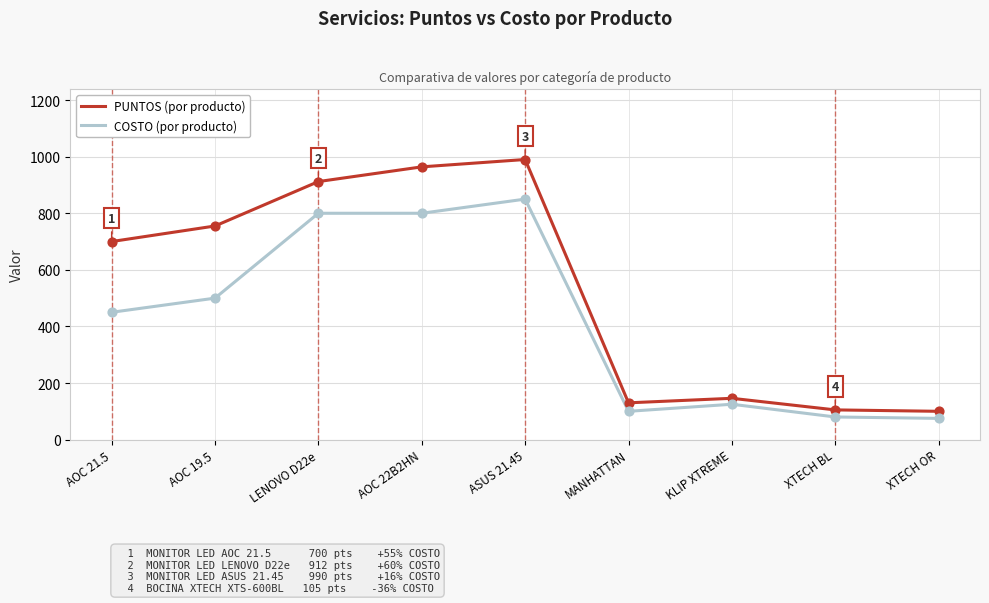

At which category is the sum across all series the highest?

ASUS 21.45